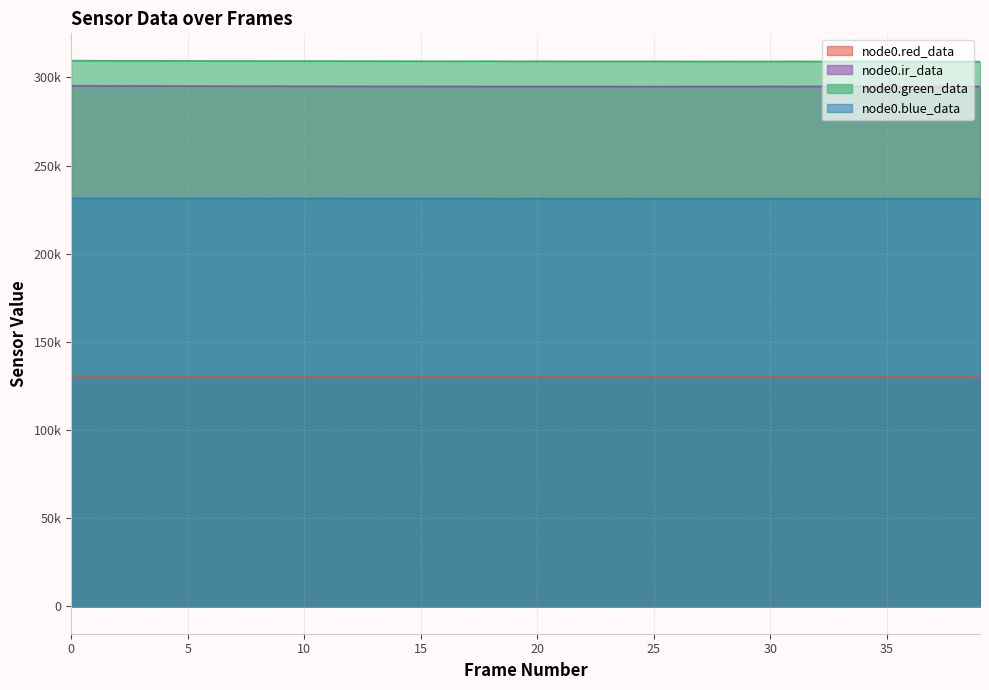

At 32, list the series in order from smallest to largest.

node0.red_data, node0.blue_data, node0.ir_data, node0.green_data